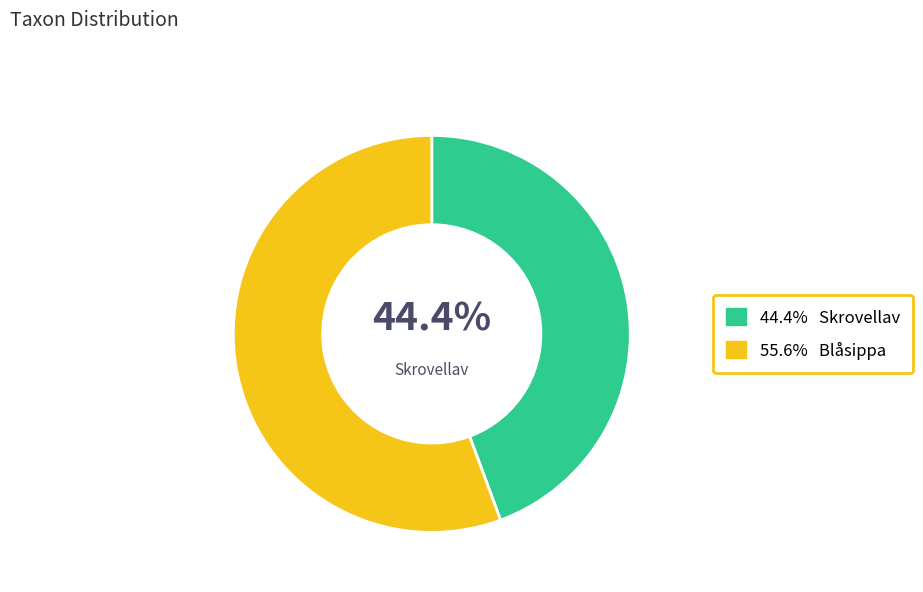

Is there a majority slice in this chart?

Yes